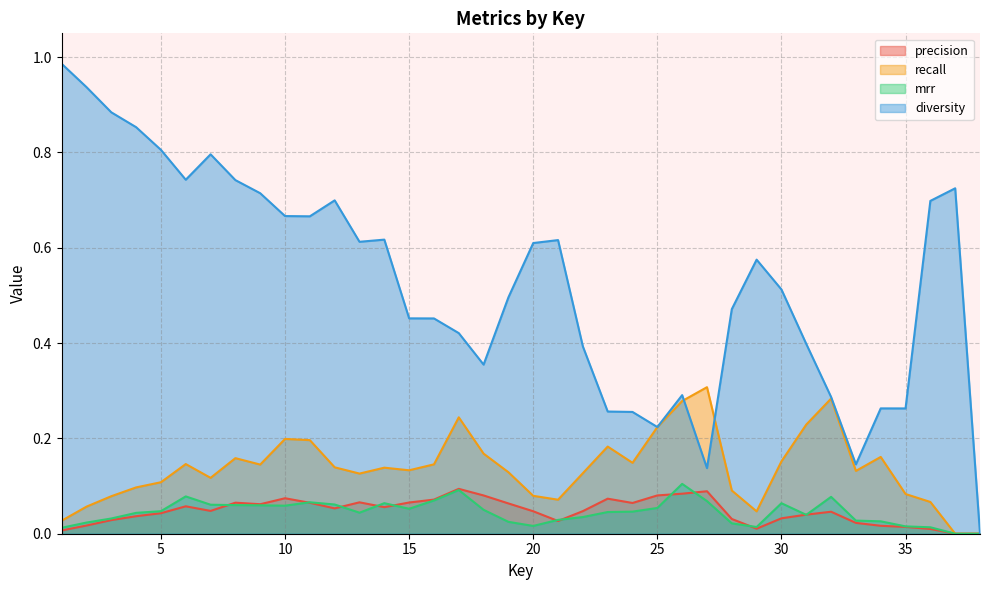

What is the maximum value shown in the chart?

1.0